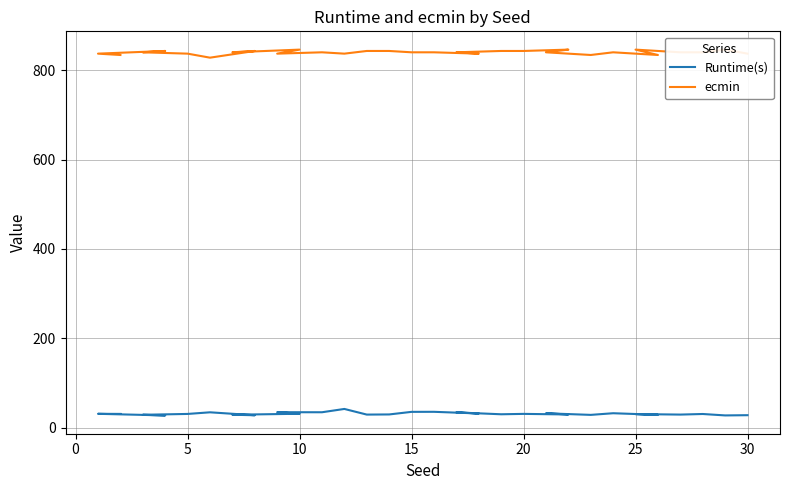

List the series in order of their overall mean, highest first.

ecmin, Runtime(s)